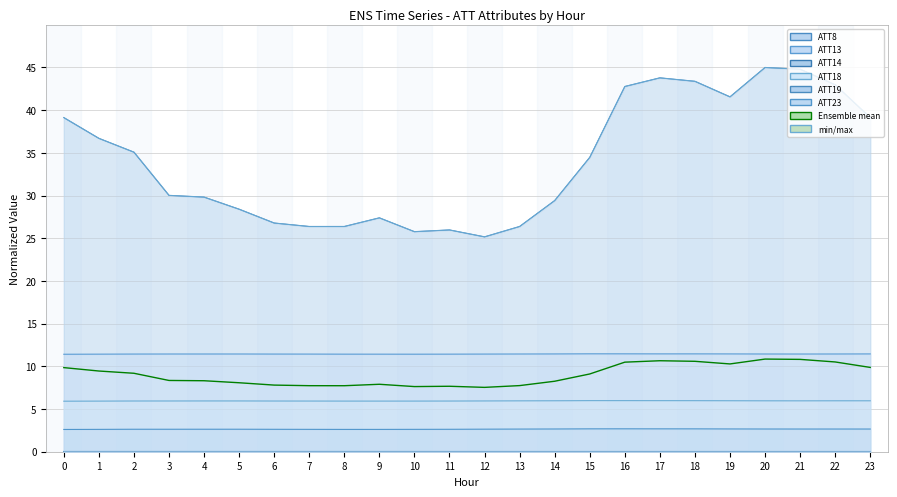

Between 10 and 22, which is larger?

22